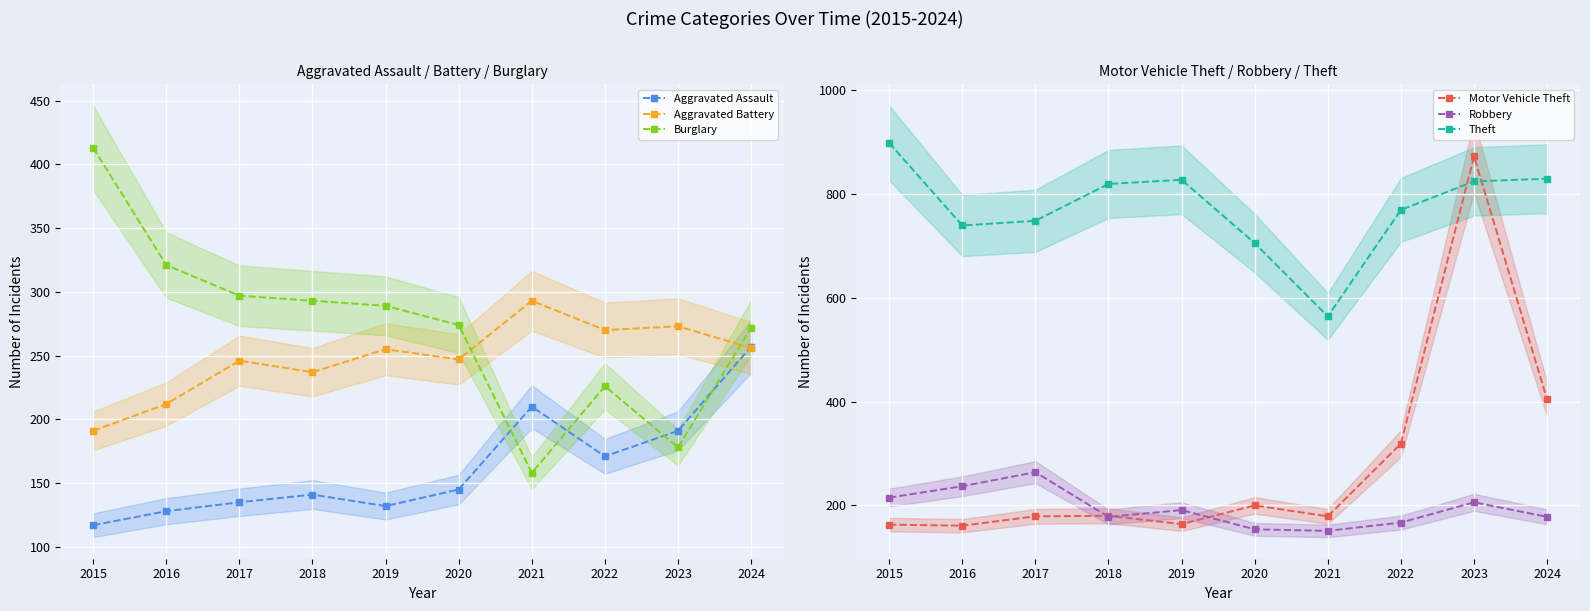

What is the minimum value for Burglary?

158